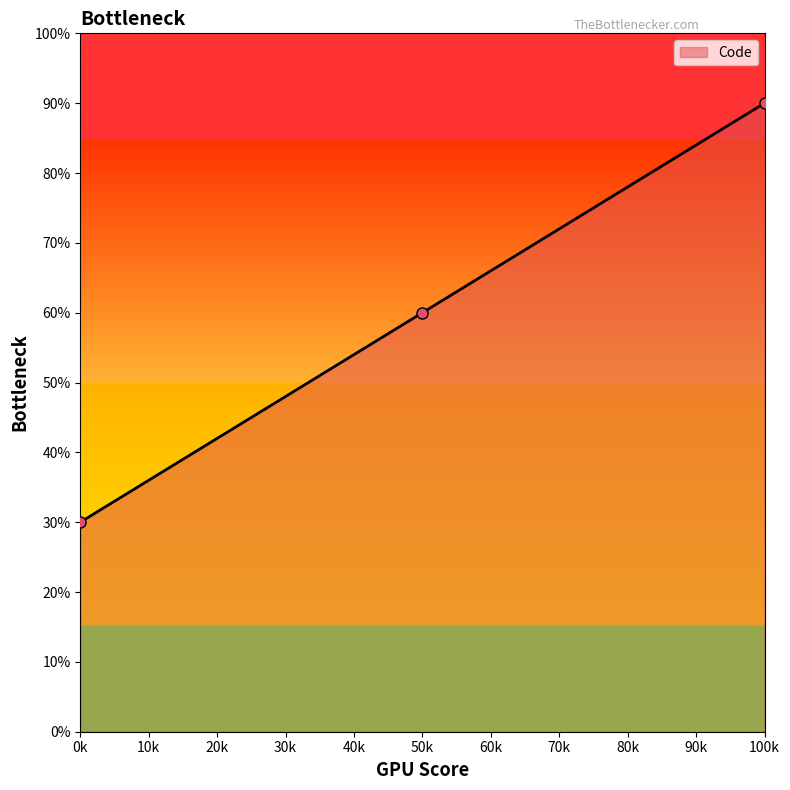

Between 0k and 100k, which is larger?

100k